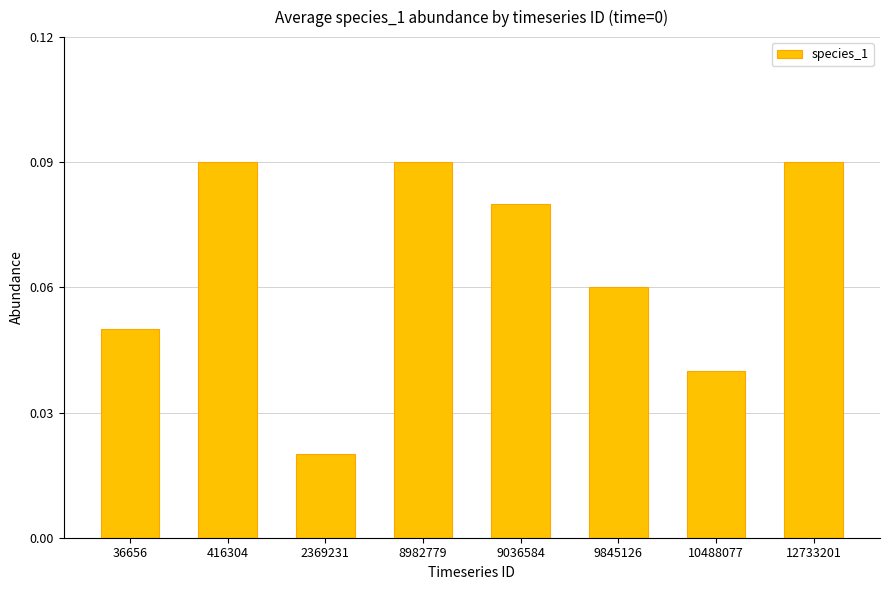

Is it true that the value at 36656 is 0.0?

False